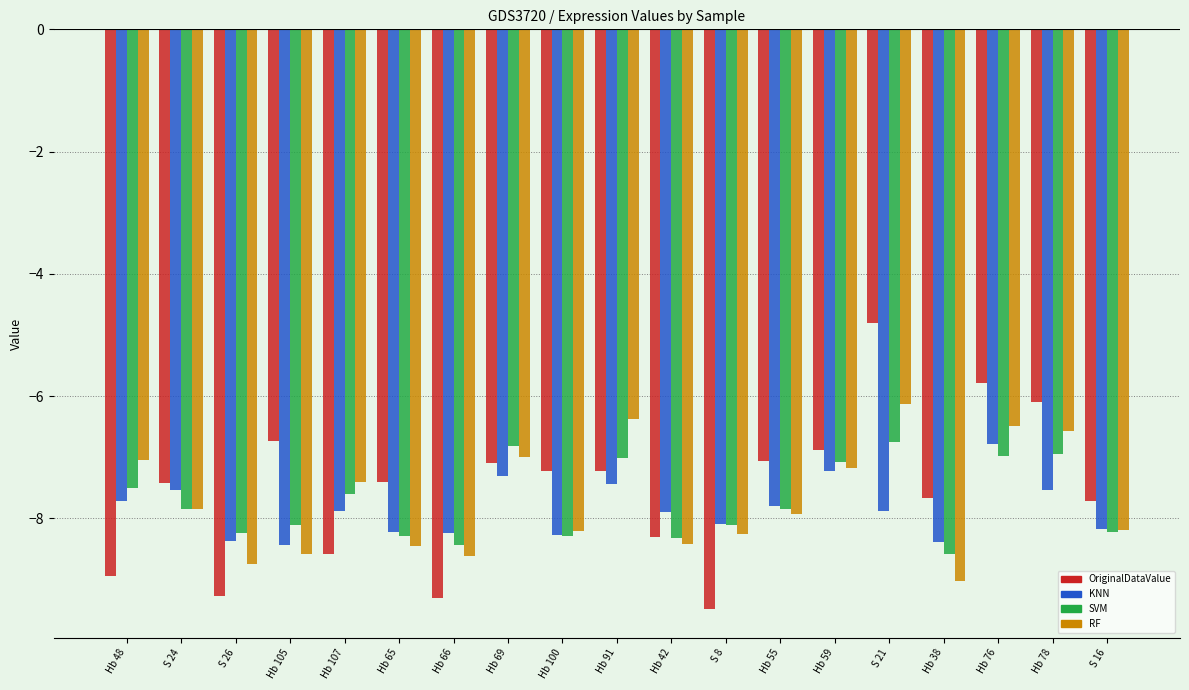

What position from the right is Hb 65?

14